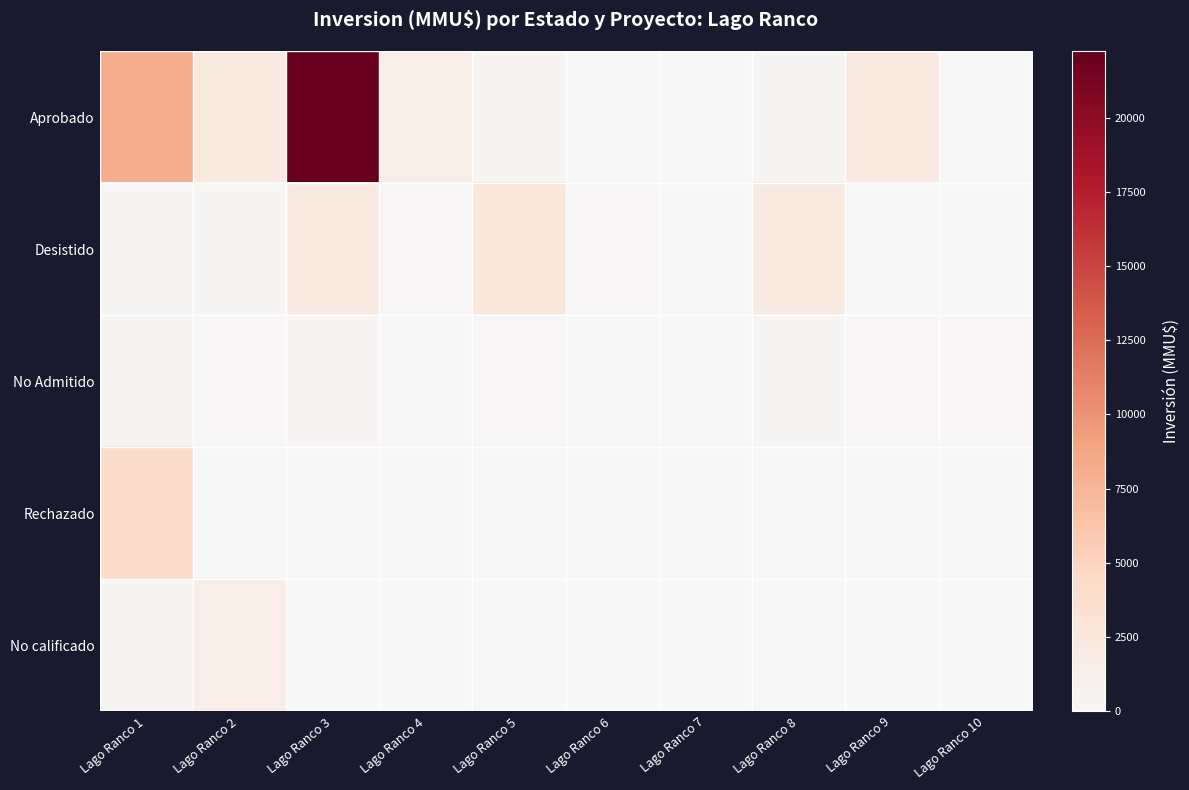

Which series has the largest range (max minus min)?

Aprobado